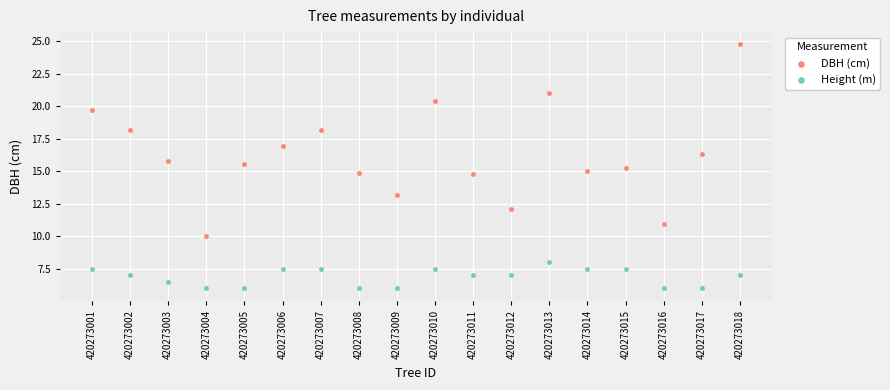

Which series has the largest Y range (max minus min)?

DBH (cm)